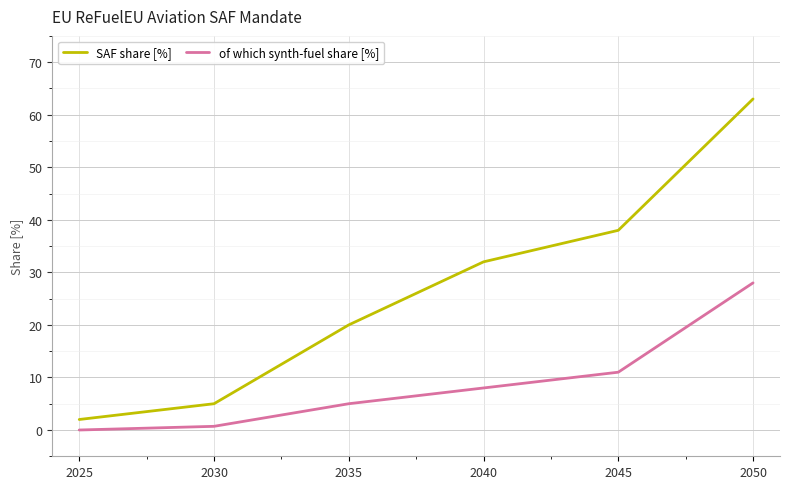

What is the maximum value shown in the chart?

63.0